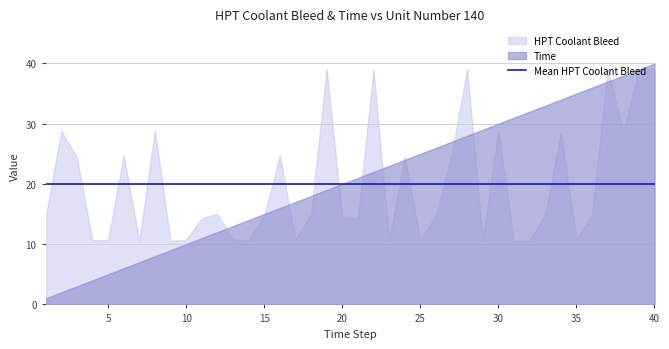

How many times do Time and HPT Coolant Bleed cross each other?

13